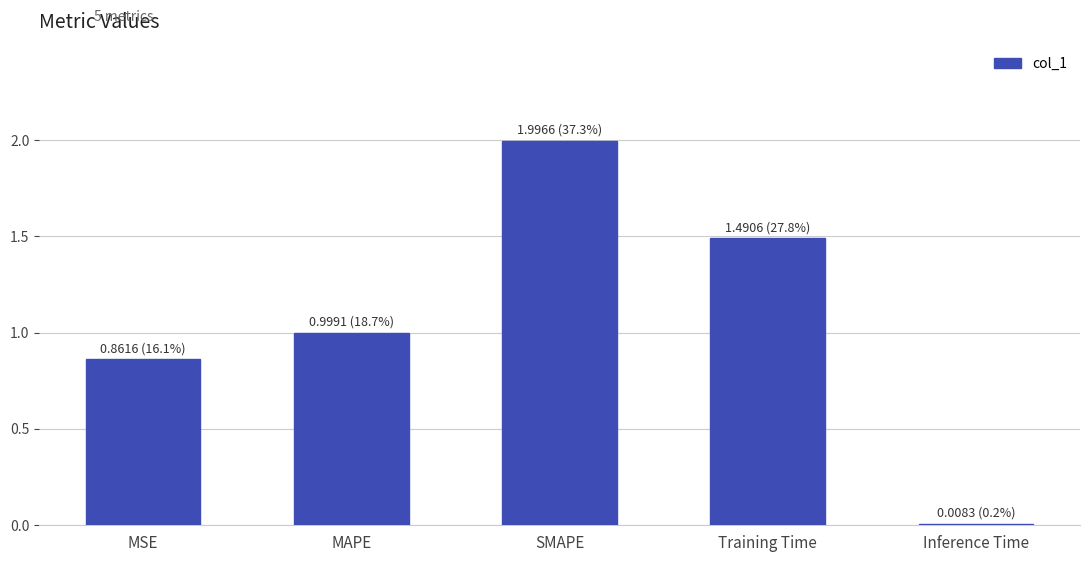

Rank the categories by value from highest to lowest.

SMAPE, Training Time, MAPE, MSE, Inference Time